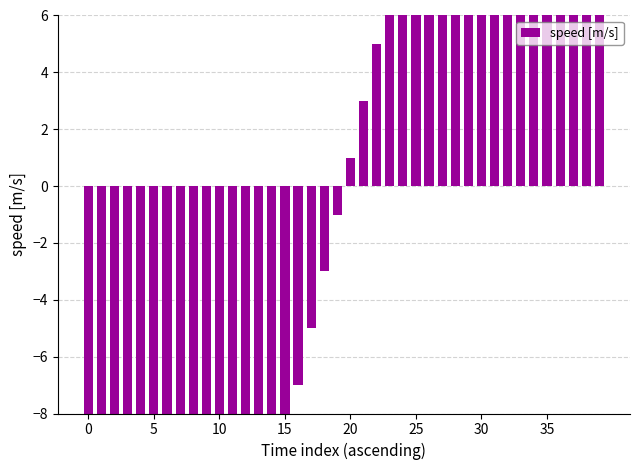

What is the smallest value displayed?

-39.0